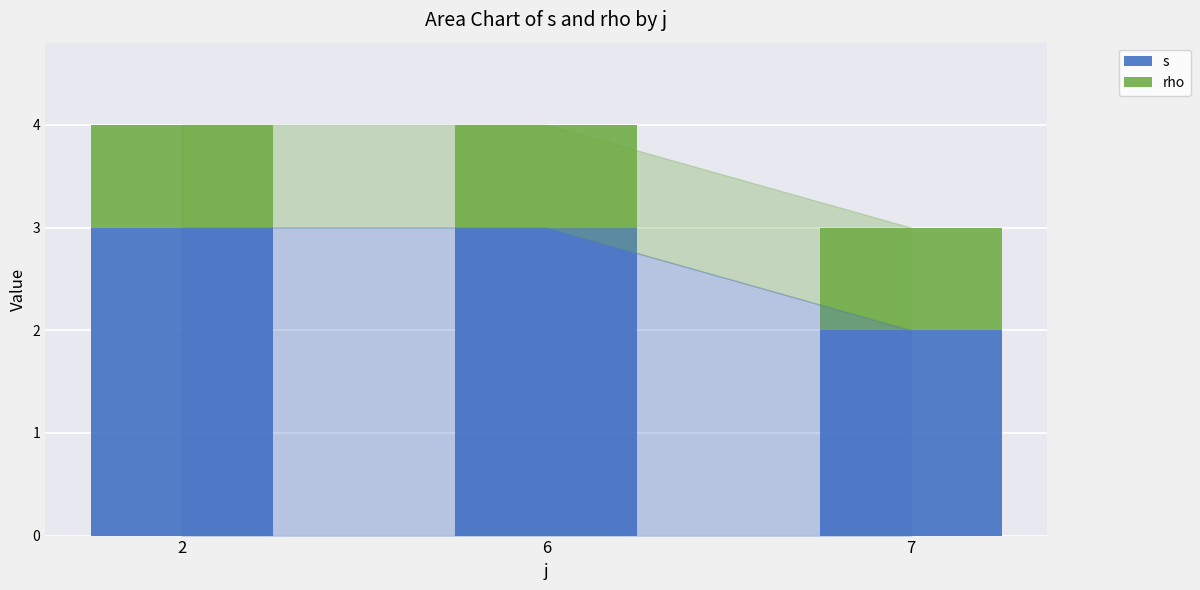

How many categories are shown in the chart?

3